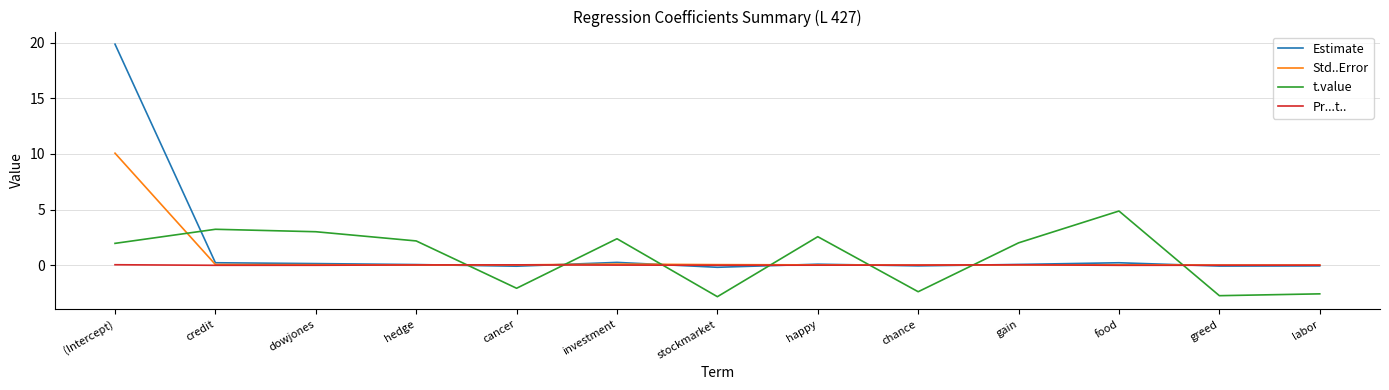

Is it true that t.value equals 2.6 at happy?

True